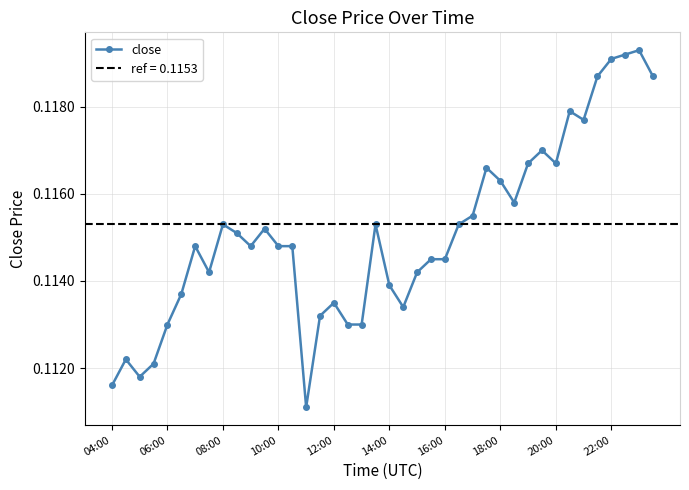

True or false: close has more than 0 points higher than both neighbors.

True